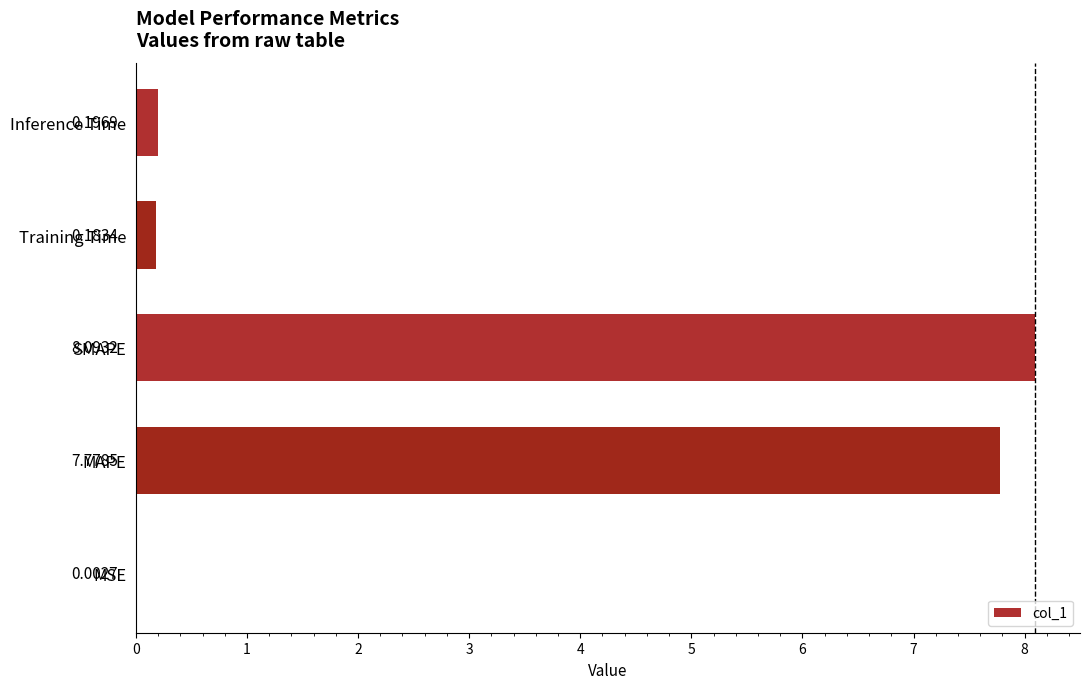

At which category does the chart reach its peak across all series?

SMAPE